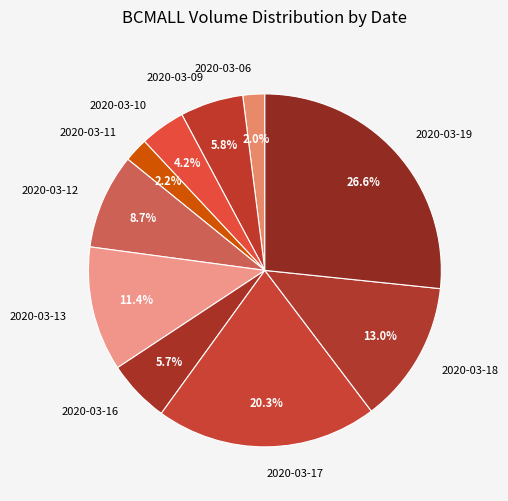

Between 2020-03-09 and 2020-03-19, which is larger?

2020-03-19